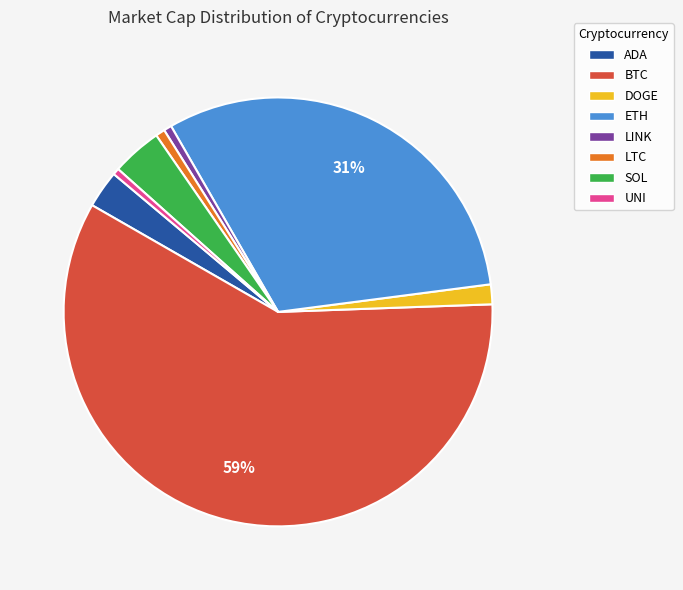

To the nearest percent, what portion does BTC represent?

59%